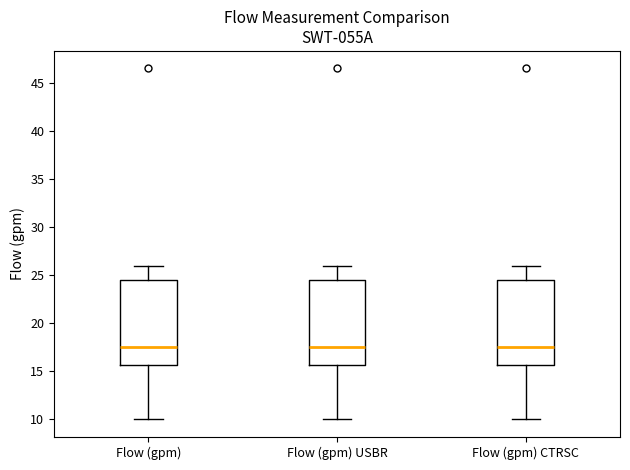

Reading left to right, transcribe this box plot: for each box, give where its median line is, the range the box spans, and where its two whiskers end, as read against the y-axis. The values are not printed on the chart, so give them approximately, as read against the axis.

Flow (gpm): median 17.5, box 15.5 to 24.5, whiskers 10.0 to 26.0
Flow (gpm) USBR: median 17.5, box 15.5 to 24.5, whiskers 10.0 to 26.0
Flow (gpm) CTRSC: median 17.5, box 15.5 to 24.5, whiskers 10.0 to 26.0